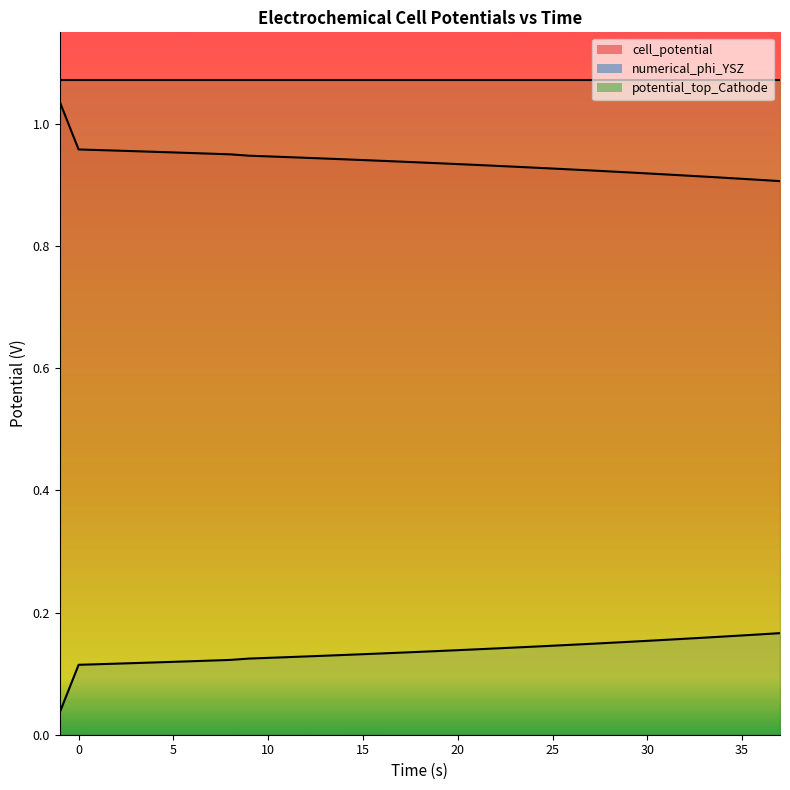

Which series changed the most between 10 and 25?

cell_potential